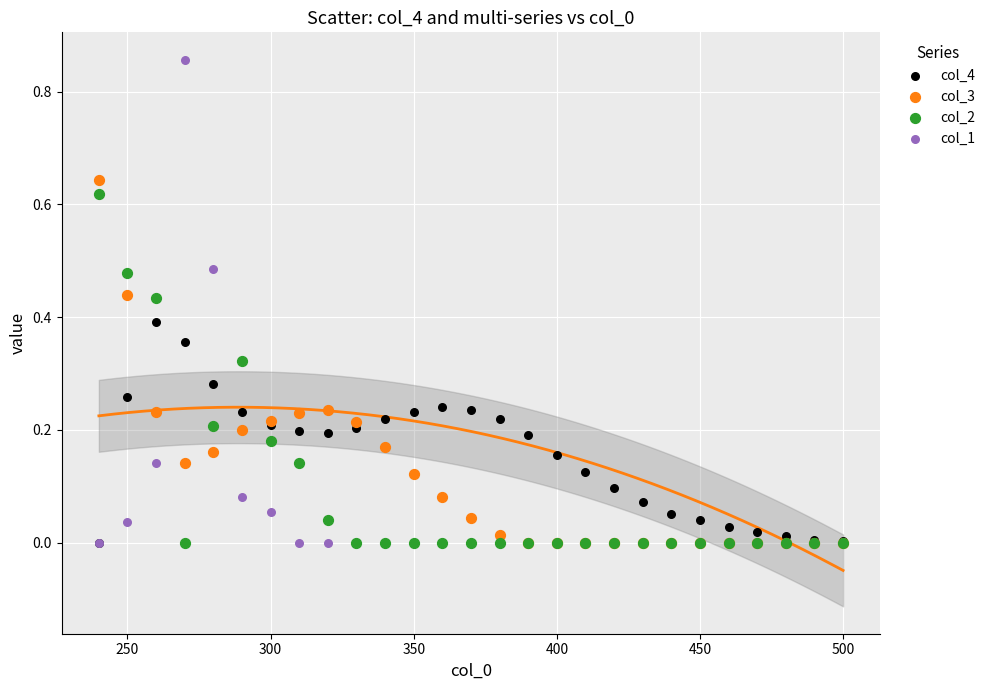

What are all the series names shown in the legend?

col_4, col_3, col_2, col_1